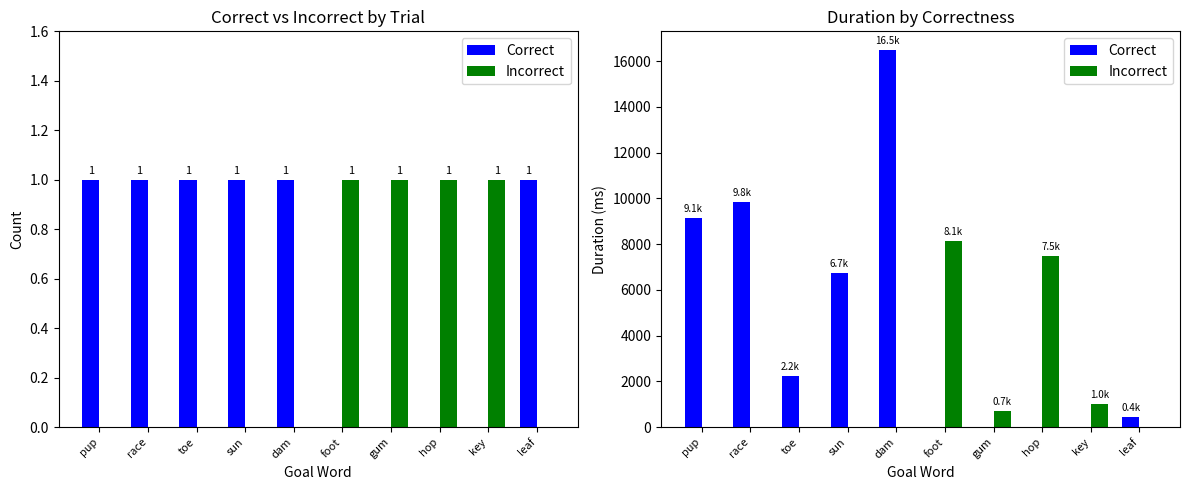

Is it true that Incorrect equals 1003.0 at key?

True